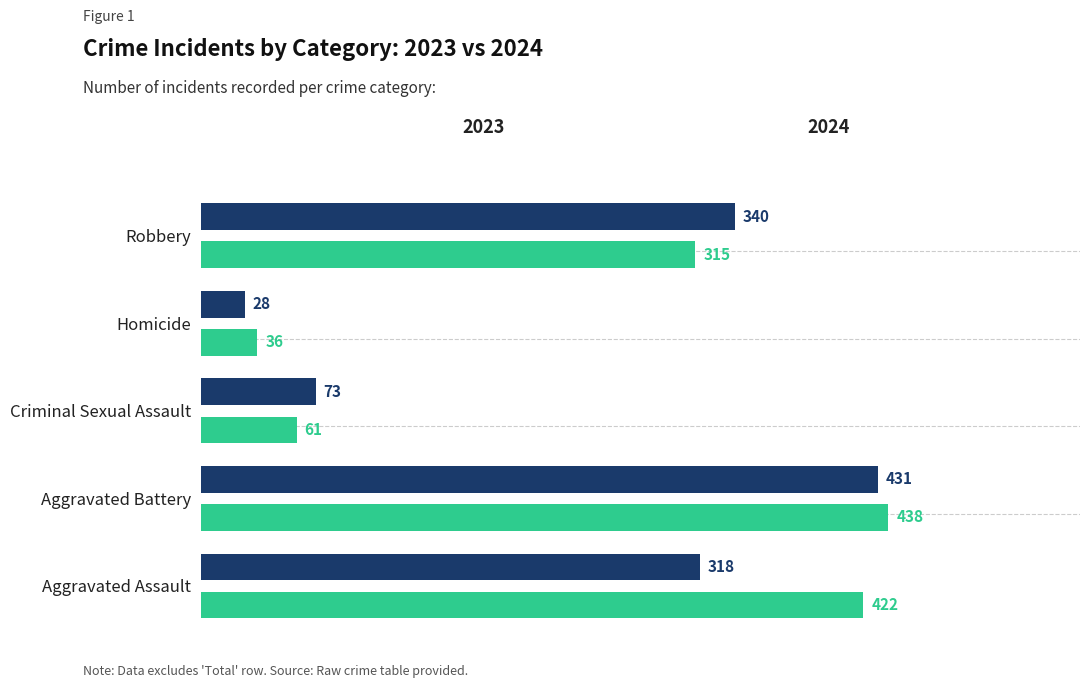

What is the maximum value shown in the chart?

438